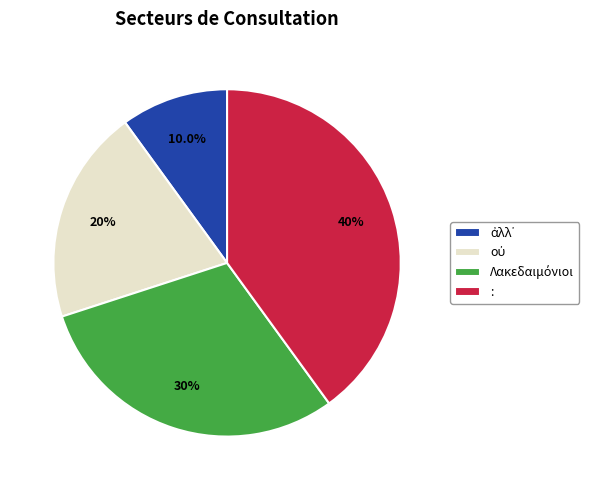

Which category has the biggest portion of the pie?

: